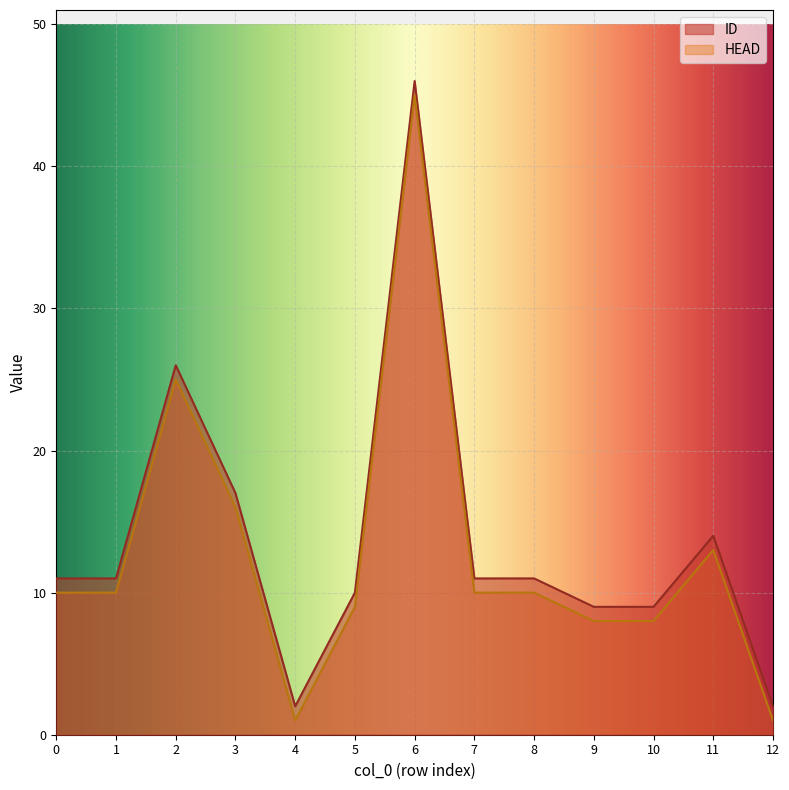

In ID, how many points are higher than both neighbors (excluding endpoints)?

3